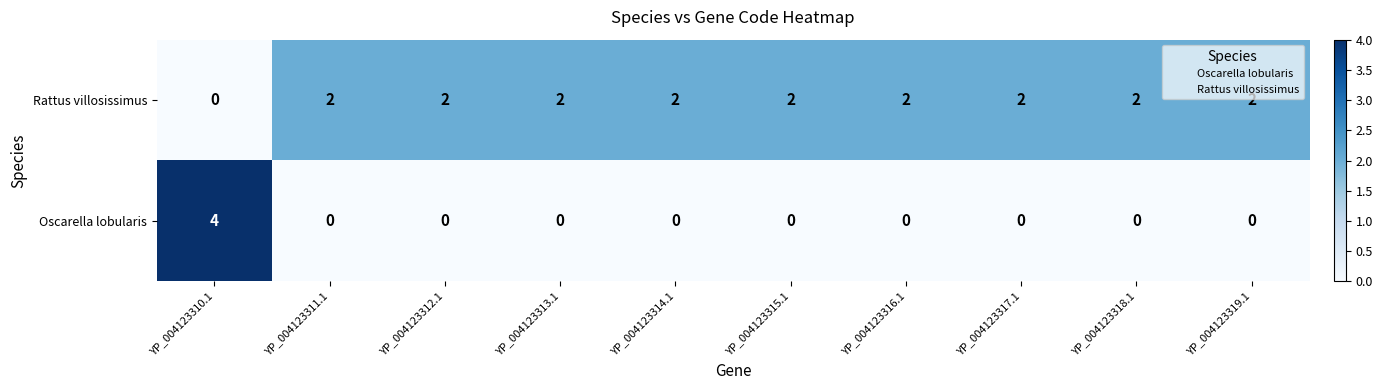

At YP_004123310.1, list the series in order from smallest to largest.

Rattus villosissimus, Oscarella lobularis